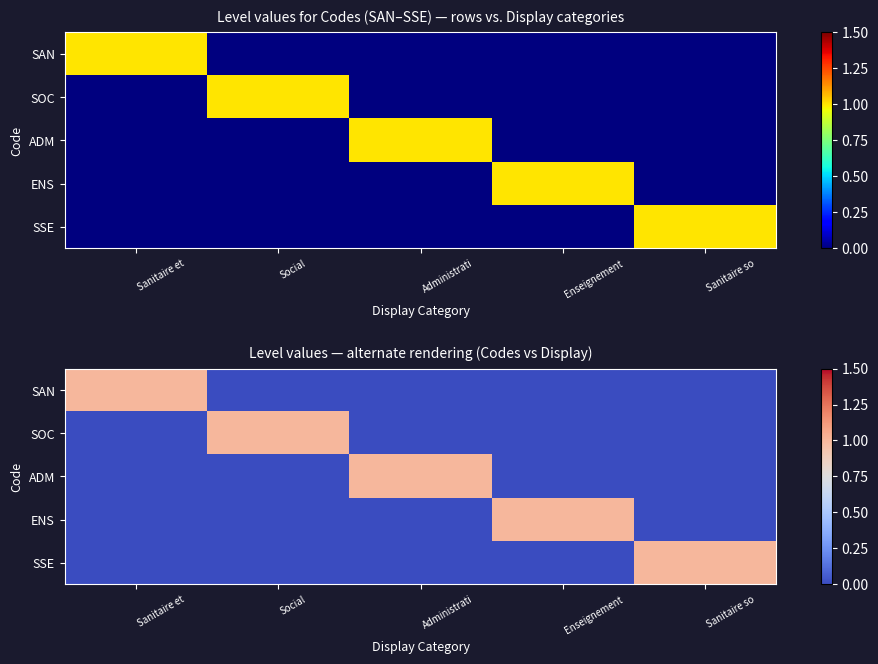

List the series in order of their peak value, lowest first.

SAN, SOC, ADM, ENS, SSE